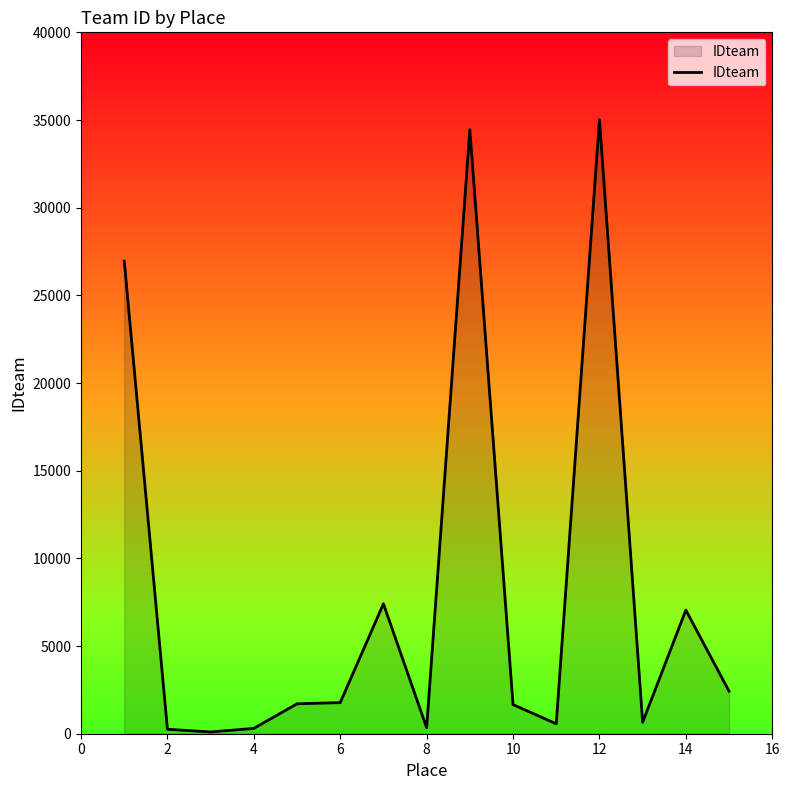

What is the greatest value displayed?

35016